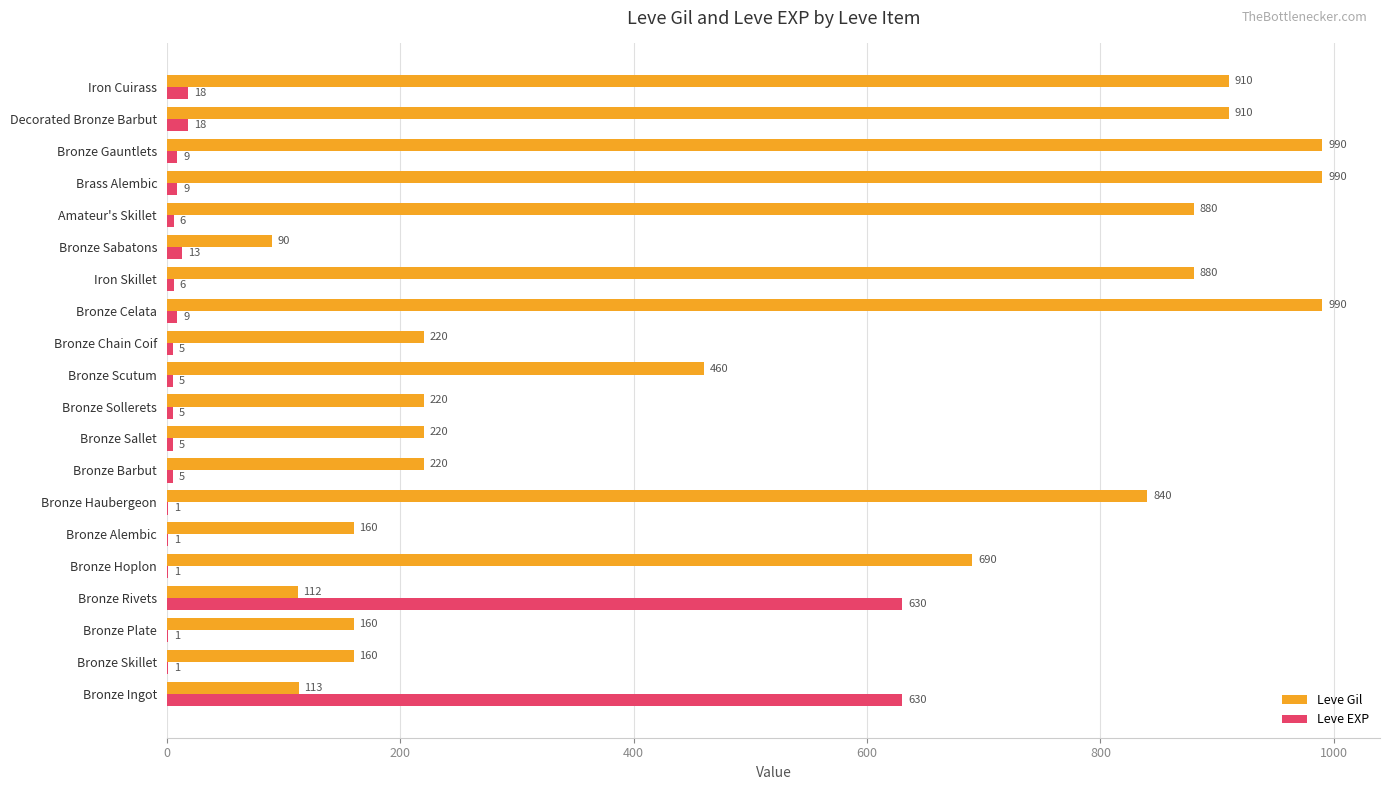

Count the number of data series in this chart.

2